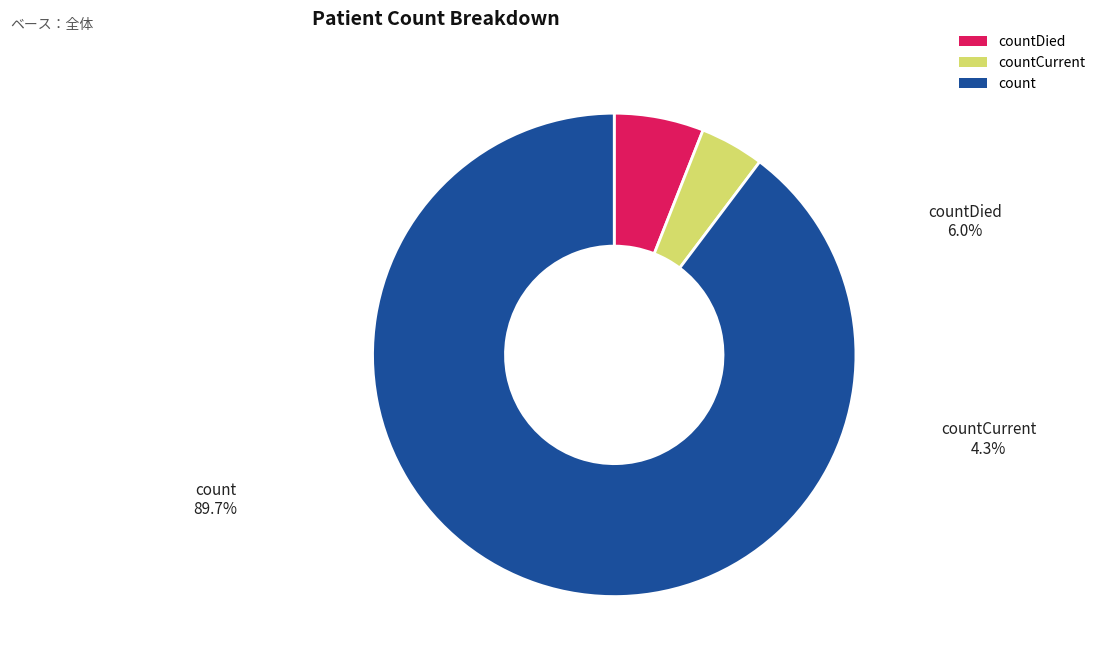

The countCurrent slice represents 4% of the pie. True or false?

True